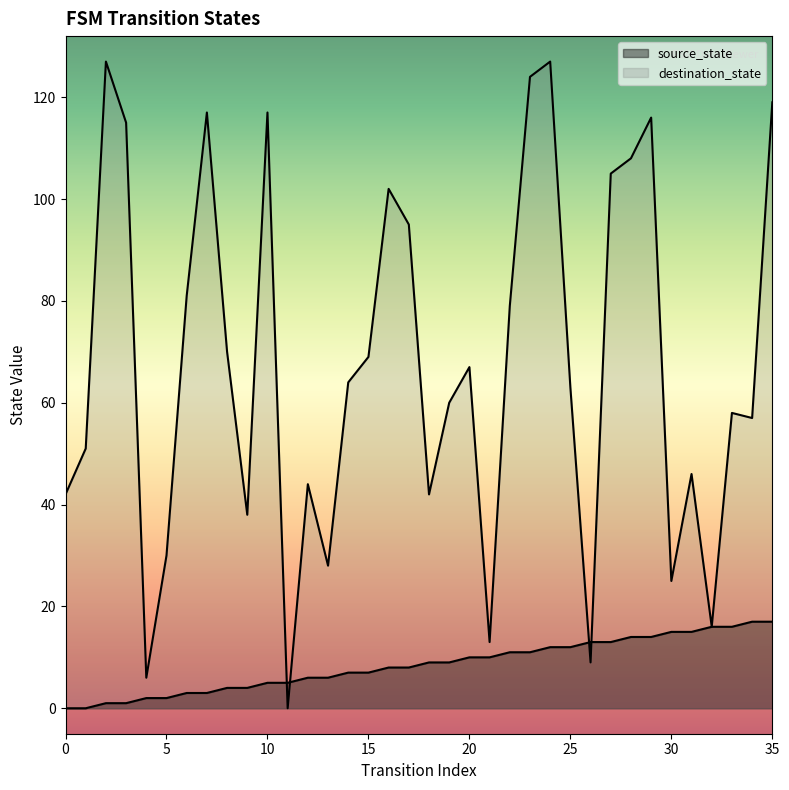

Between 2 and 27, which is larger?

27